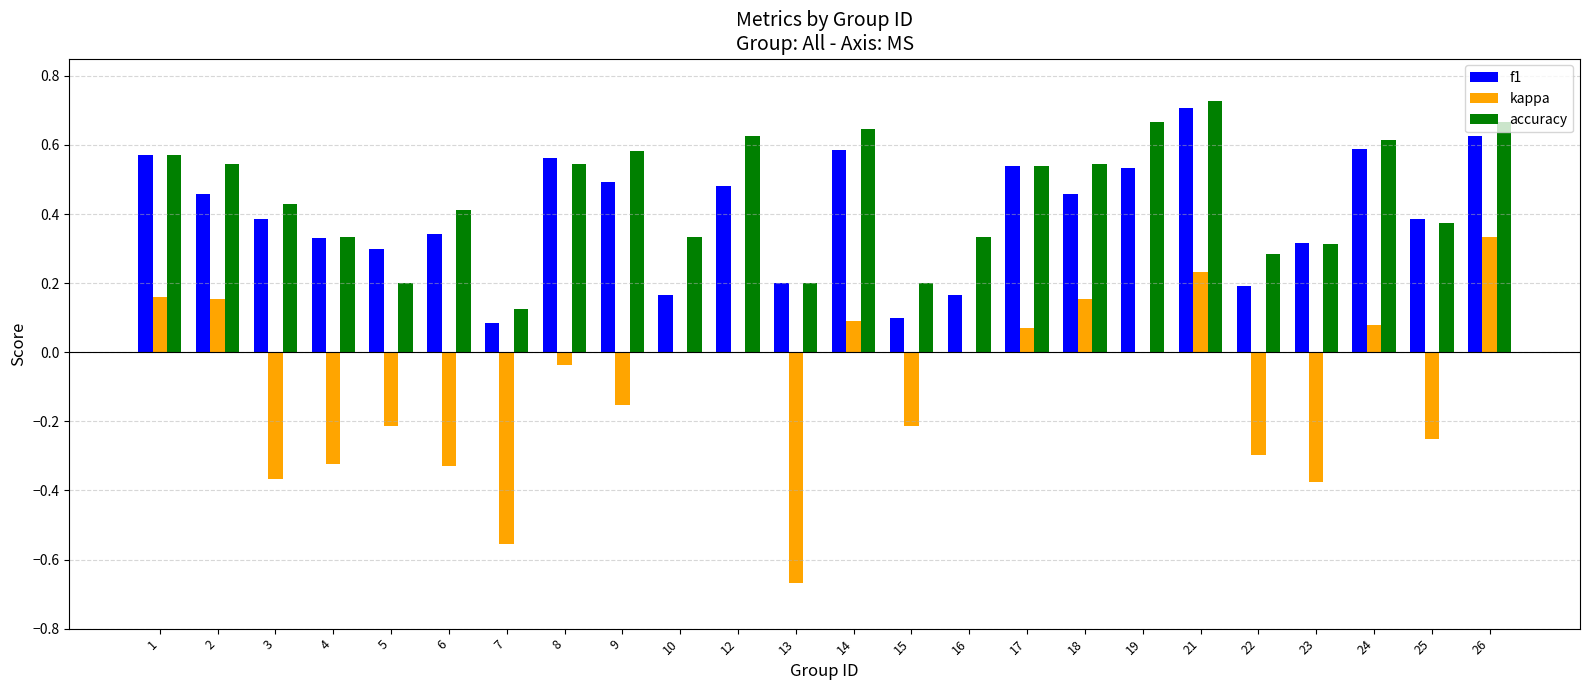

What is the sum of the accuracy values at 3 and 16?

0.8